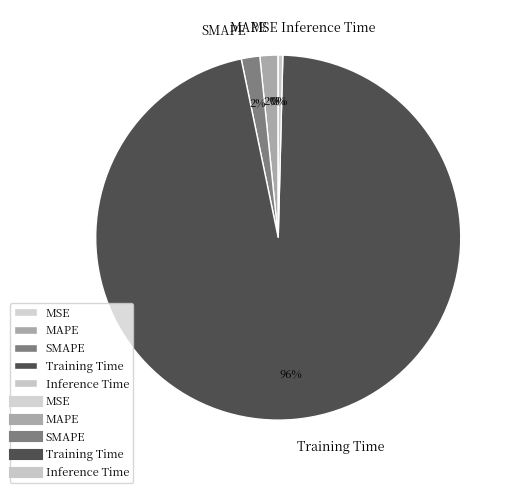

What is the largest slice in the pie chart?

Training Time